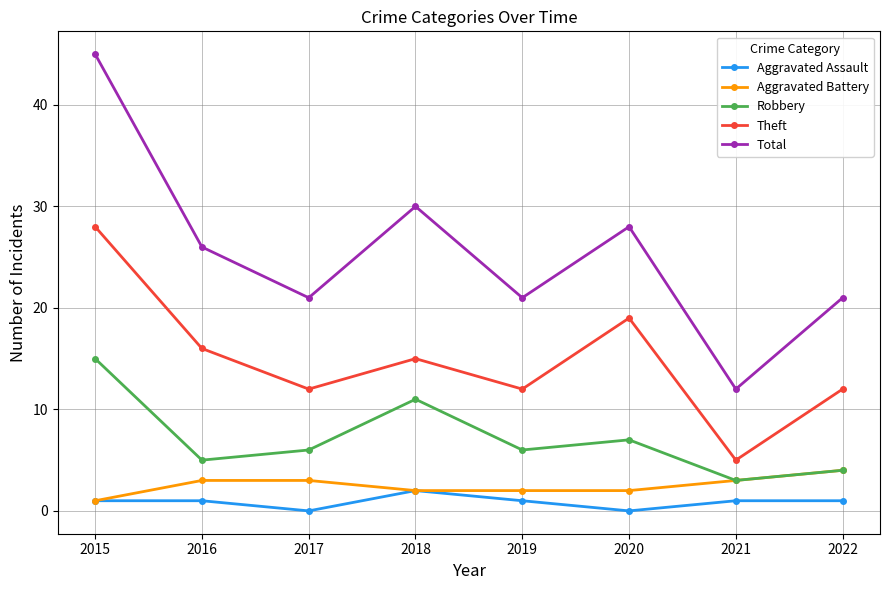

Which series has the largest total across all categories?

Total